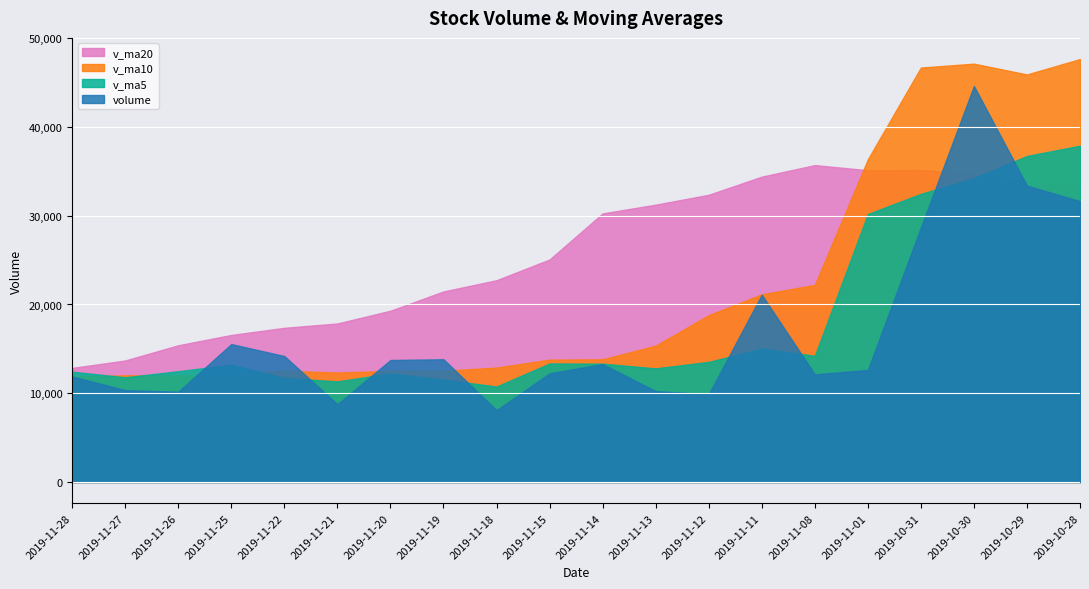

The v_ma5 series shows 13530.3 at 2019-11-12. True or false?

True